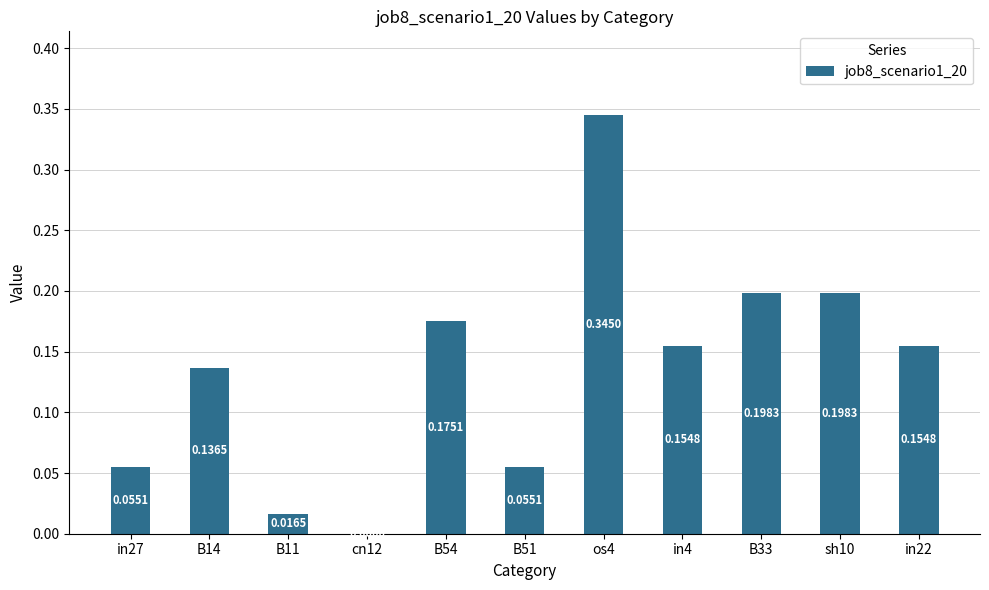

What is the sum of all values?

1.5